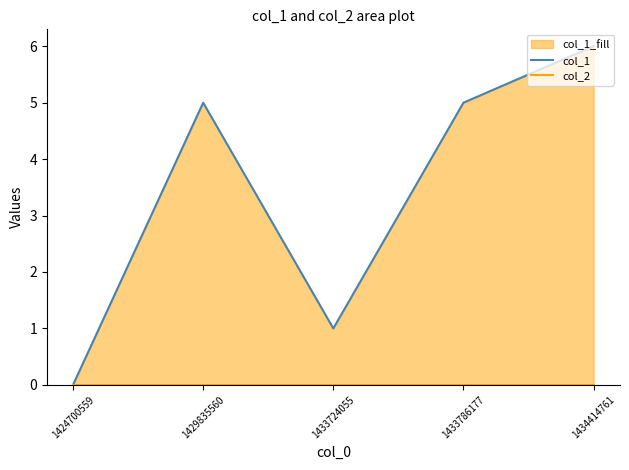

How many values in the col_1 series exceed 5?

1